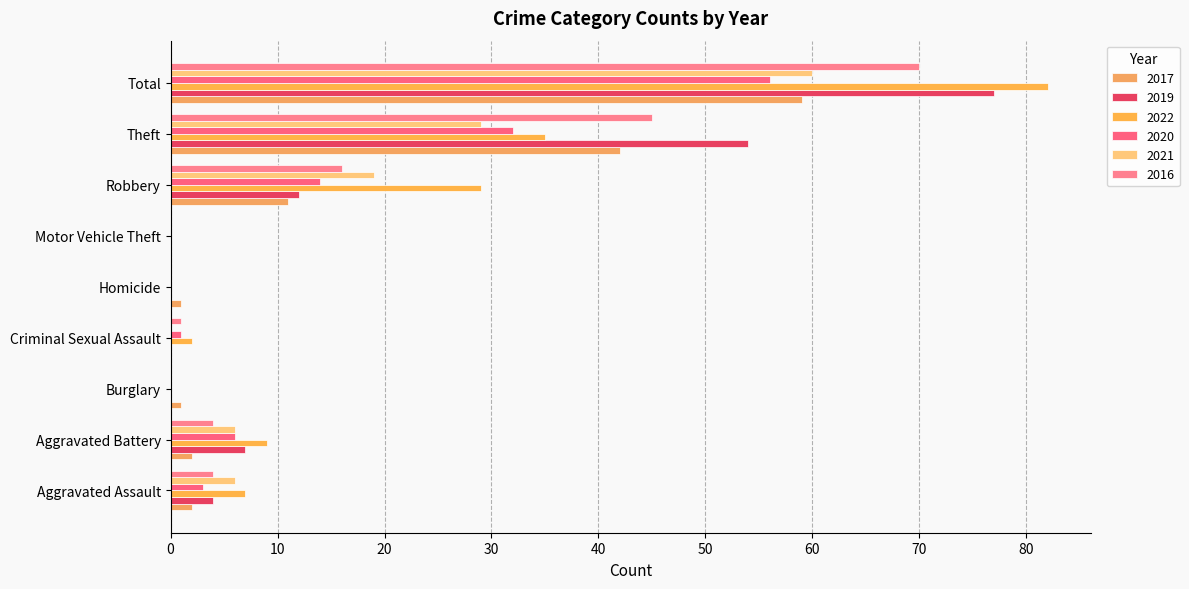

Count the number of data series in this chart.

6